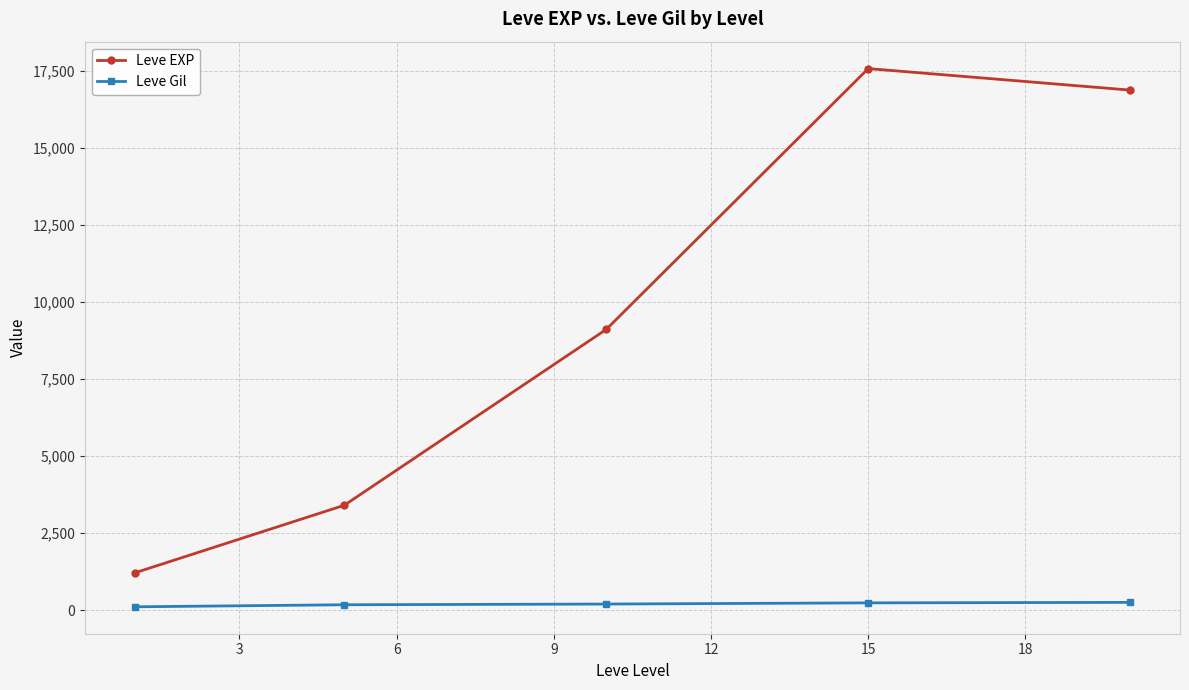

What is the sum of all Leve Gil values?

994.5